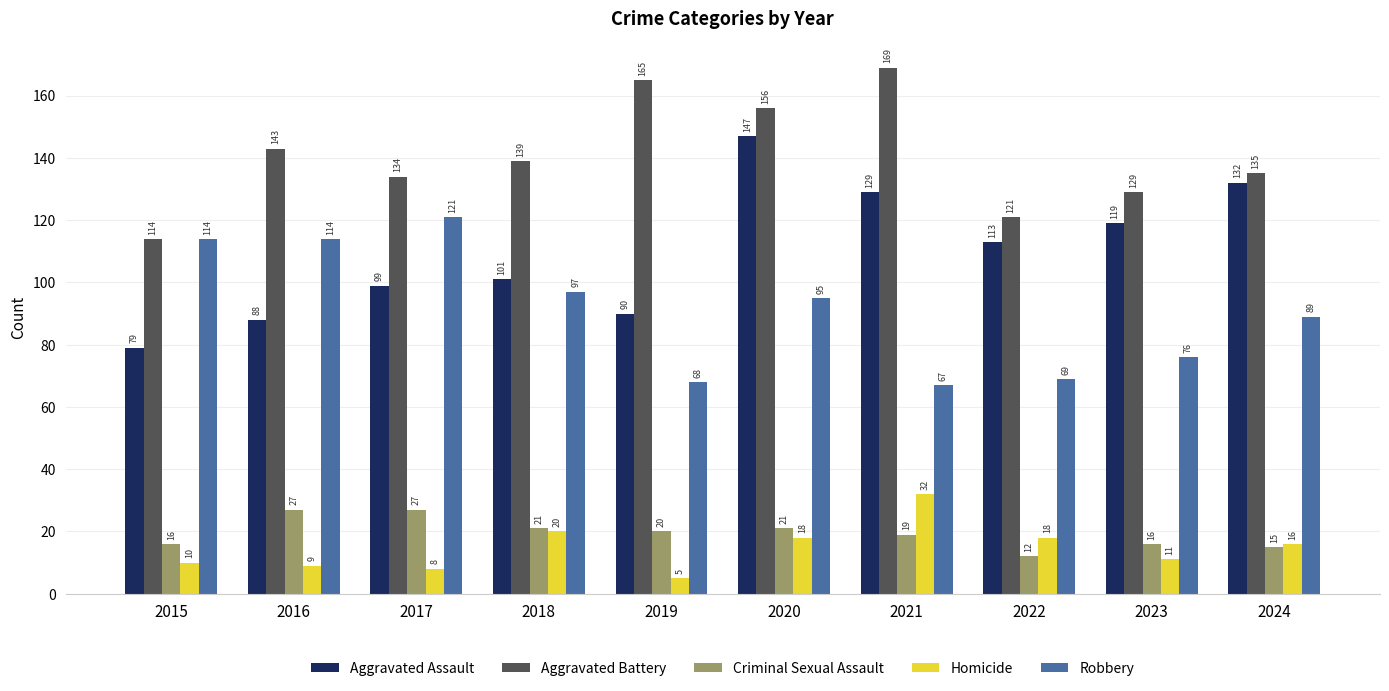

Reading left to right, list all the values displayed in this chart.

Aggravated Assault: 79	88	99	101	90	147	129	113	119	132
Aggravated Battery: 114	143	134	139	165	156	169	121	129	135
Criminal Sexual Assault: 16	27	27	21	20	21	19	12	16	15
Homicide: 10	9	8	20	5	18	32	18	11	16
Robbery: 114	114	121	97	68	95	67	69	76	89